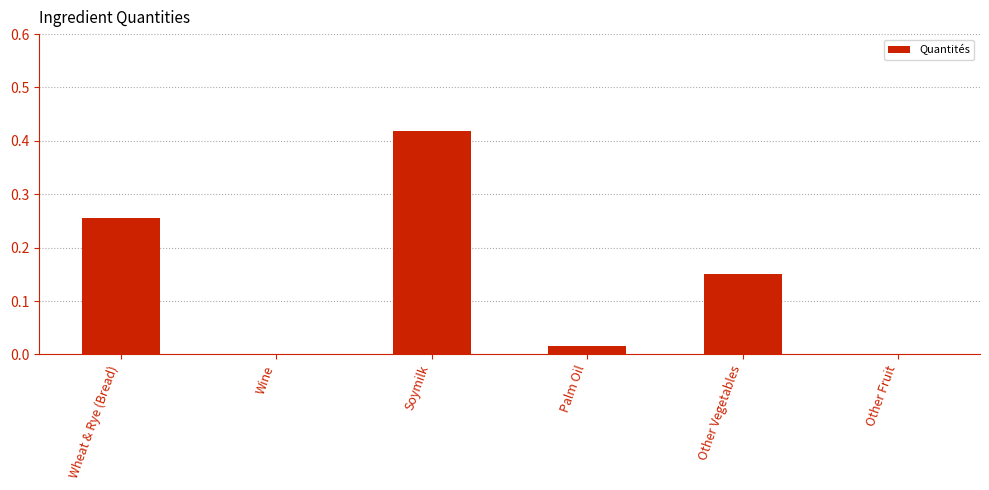

Are the bars horizontal?

No